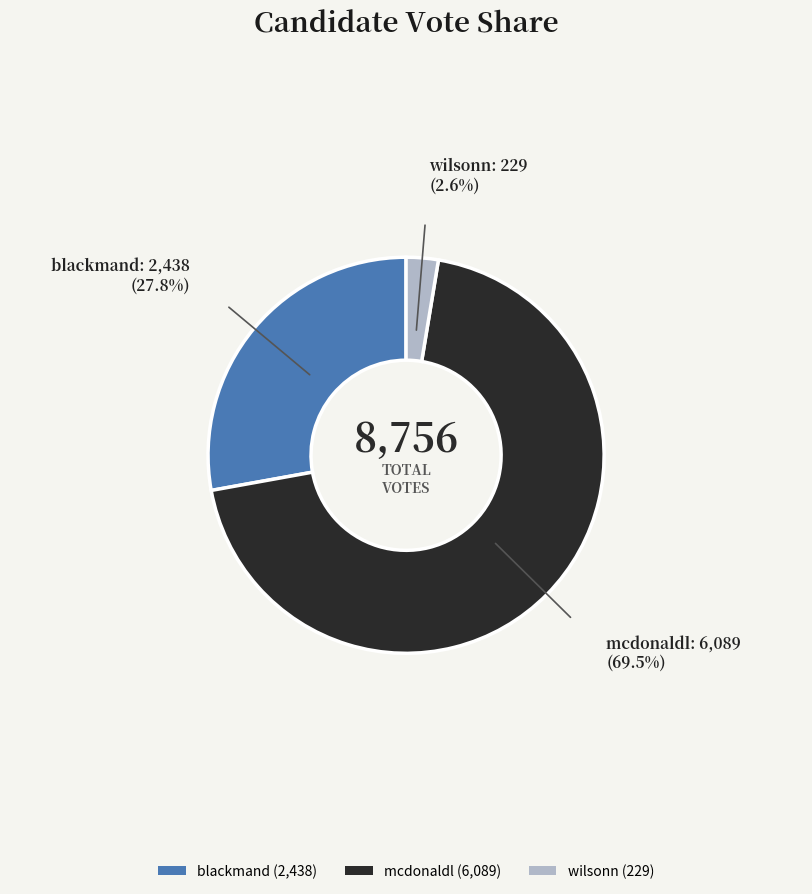

Is there any slice that represents more than half of the pie?

Yes